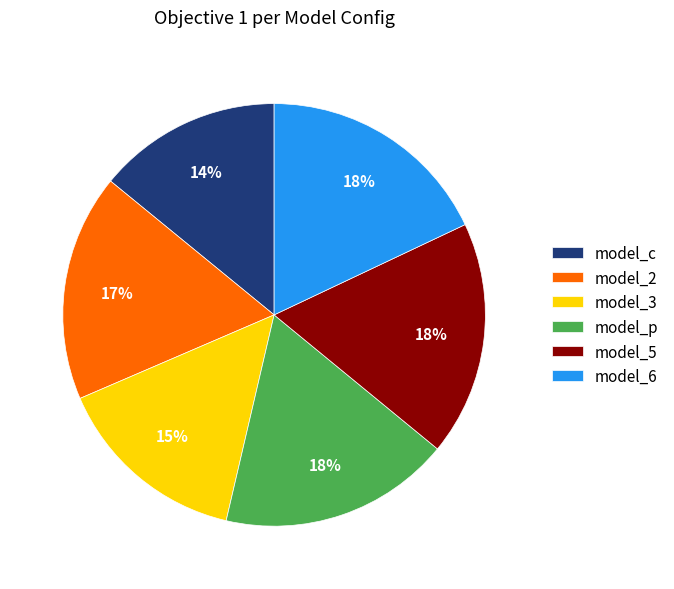

How many segments does this pie chart have?

6